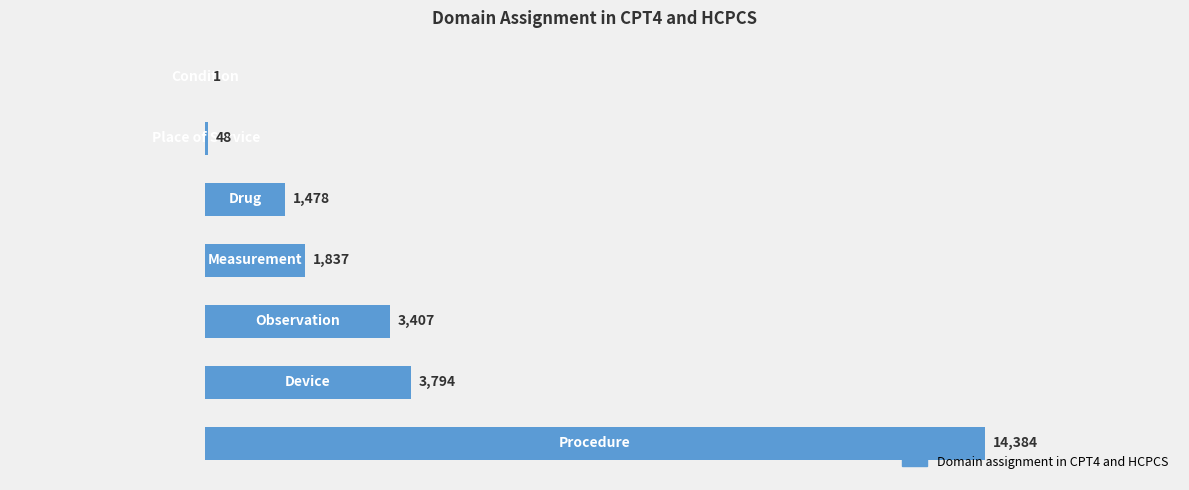

What is the maximum value shown in the chart?

14384